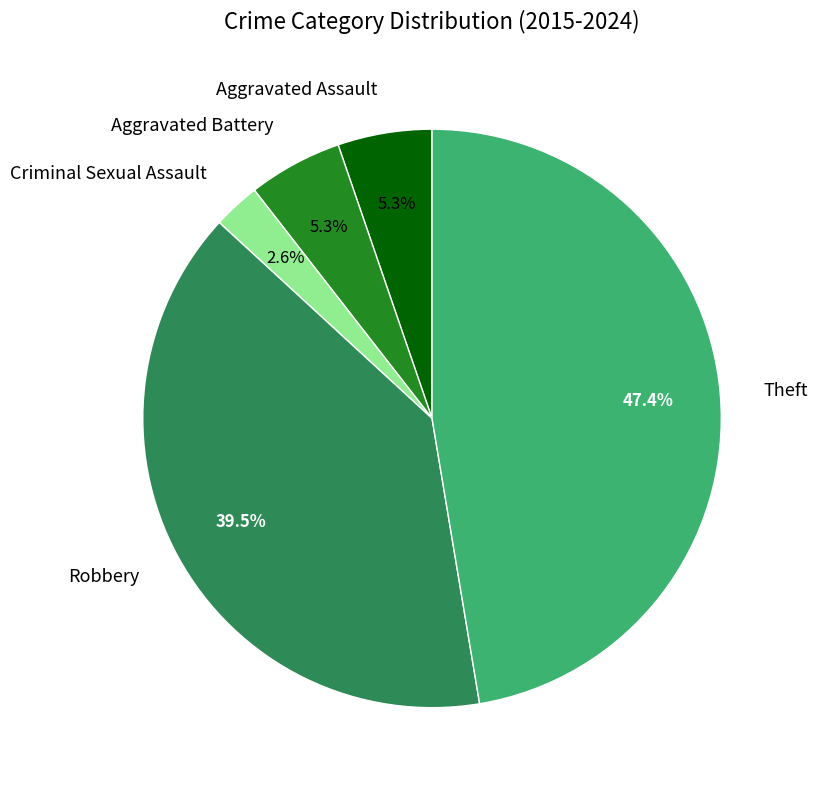

How many segments does this pie chart have?

5